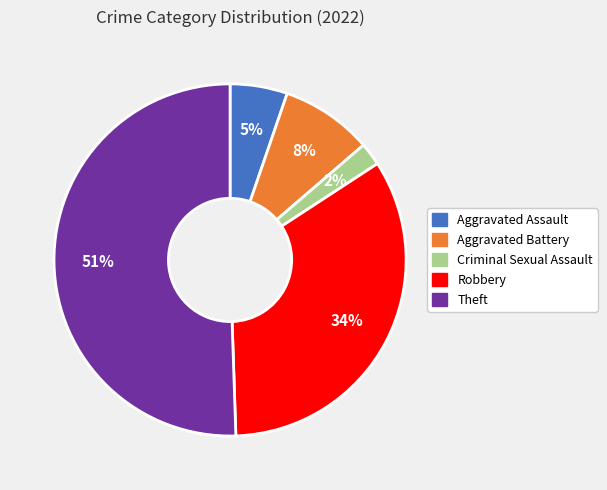

Rank the categories by value from highest to lowest.

Theft, Robbery, Aggravated Battery, Aggravated Assault, Criminal Sexual Assault